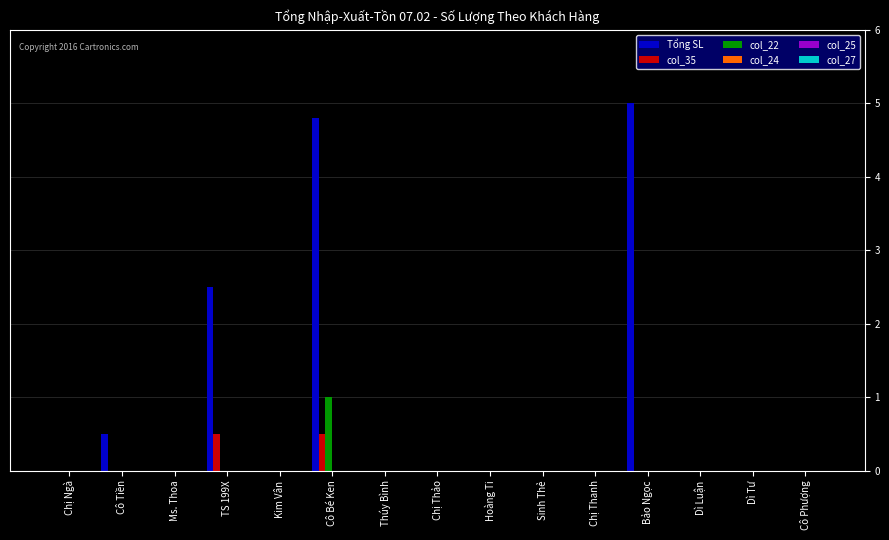

Which label corresponds to the largest value in the chart?

Bảo Ngọc